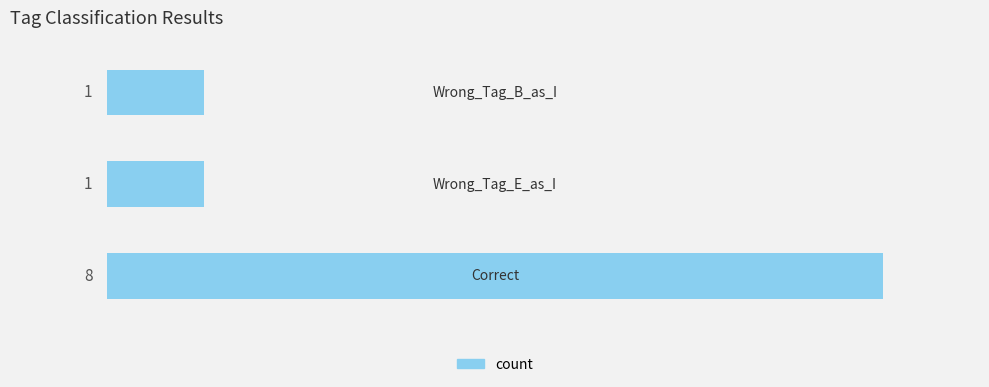

What is the average value?

3